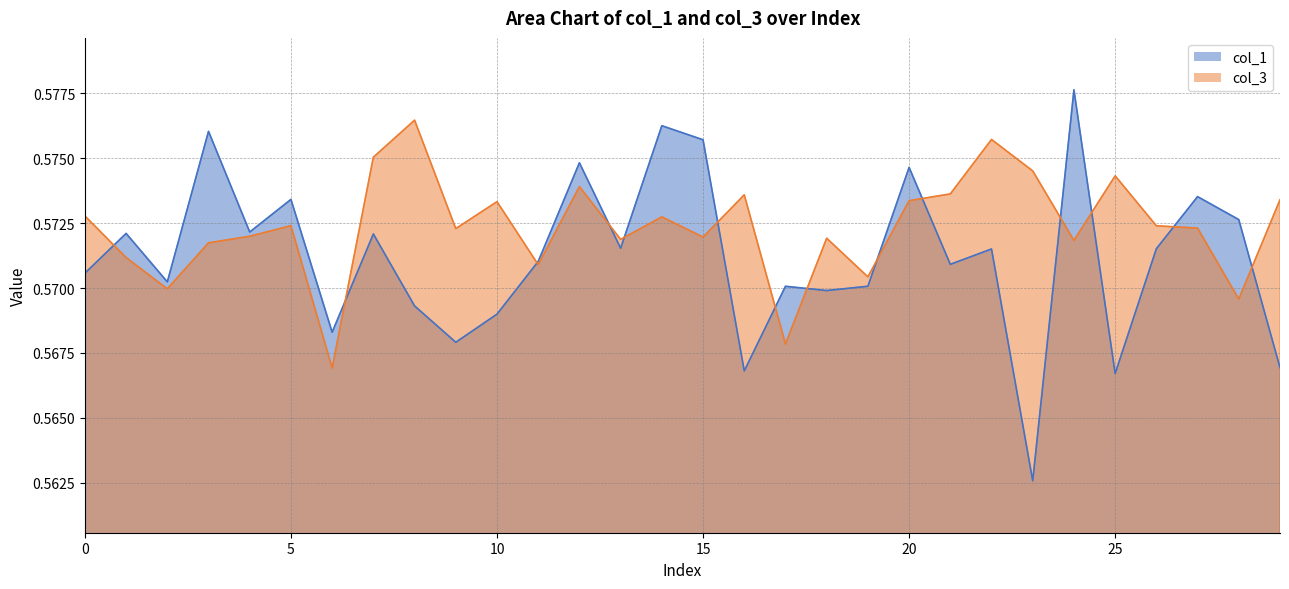

Which has a higher value, 17 or 23?

17